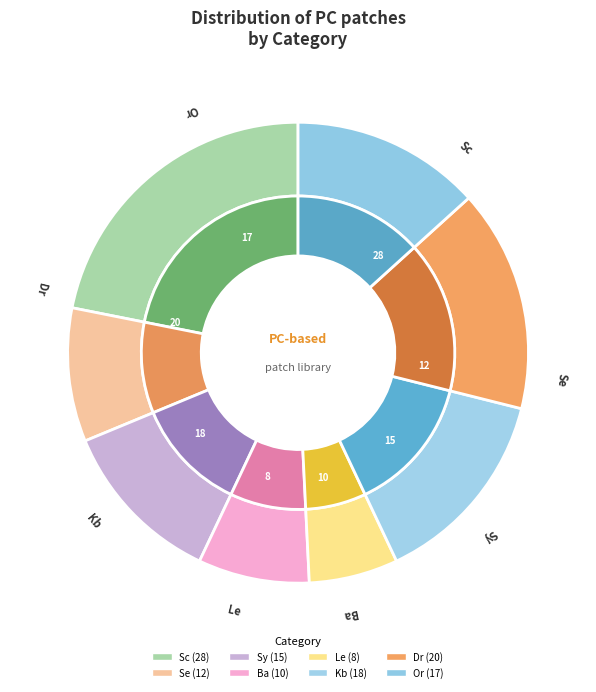

Is it true that 5 is 29% of the pie?

False